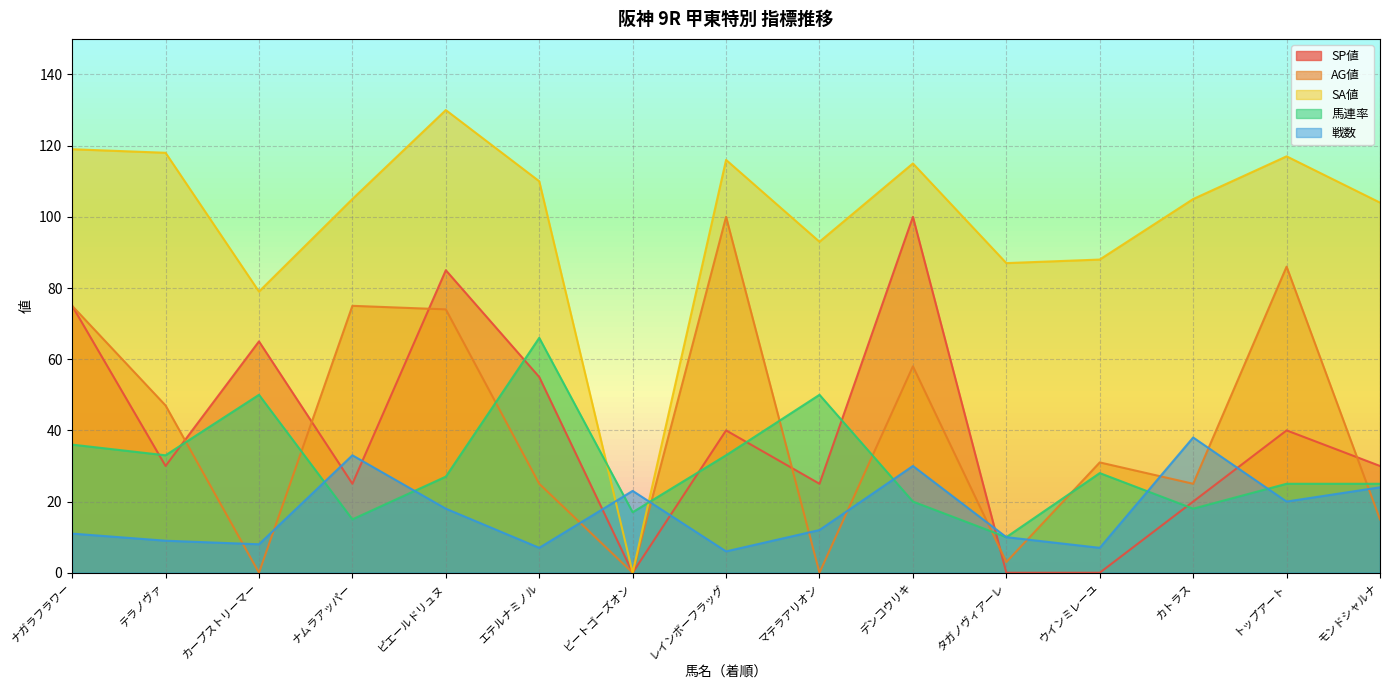

What is the sum of the AG値 values at マテラアリオン and テラノヴァ?

47